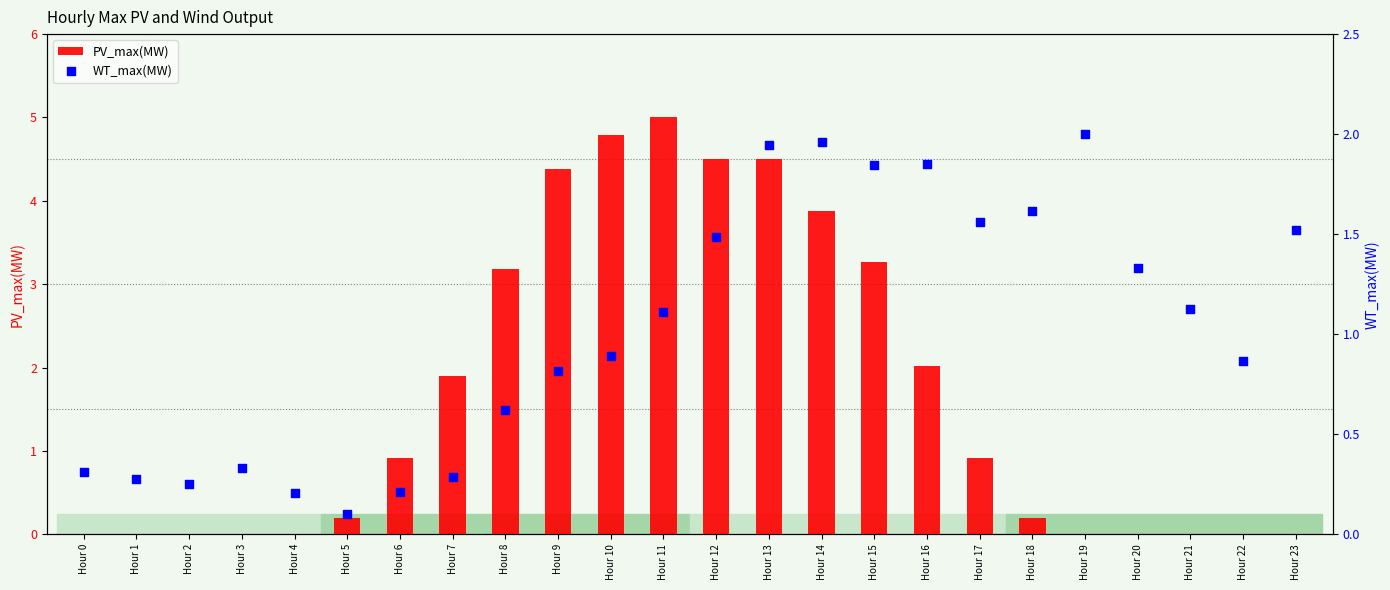

Which series has the largest total across all categories?

PV_max(MW)